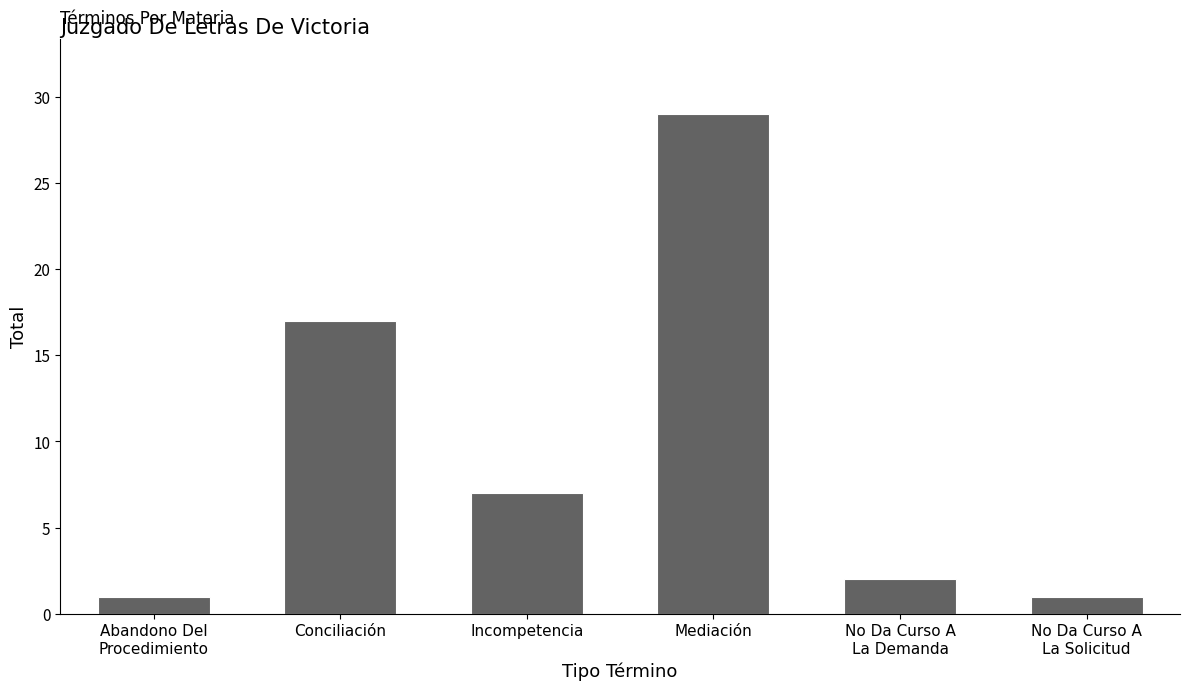

How many categories are shown in the chart?

6